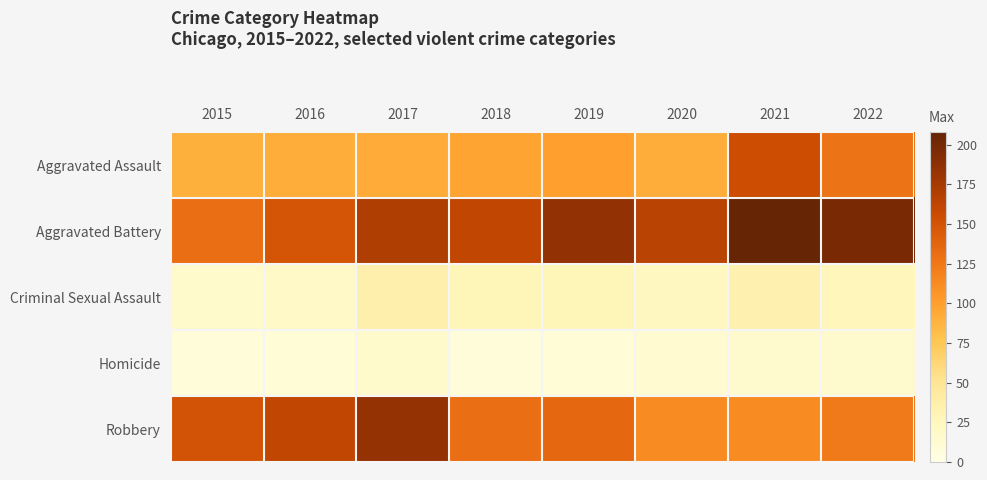

At how many categories does at least one series exceed 58?

8